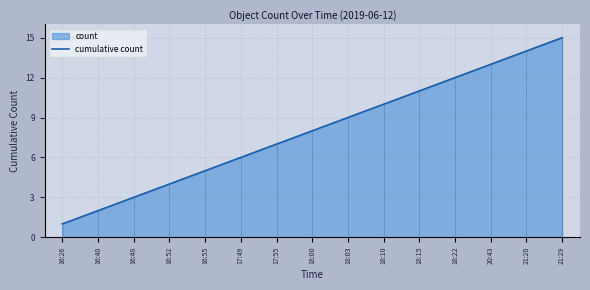

What is the minimum value shown in the chart?

1